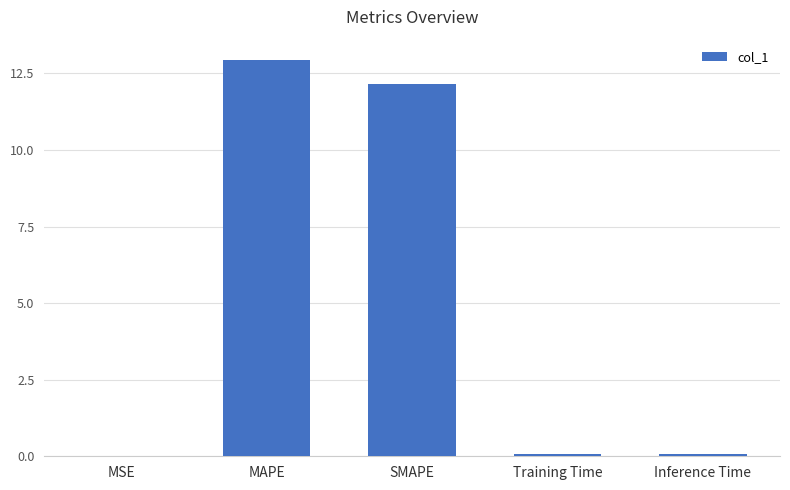

What is the greatest value displayed?

13.0